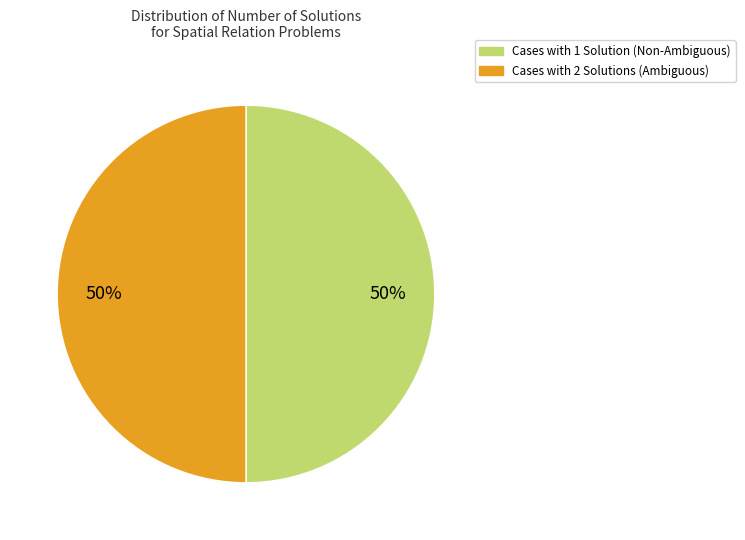

How many slices are in this pie chart?

2